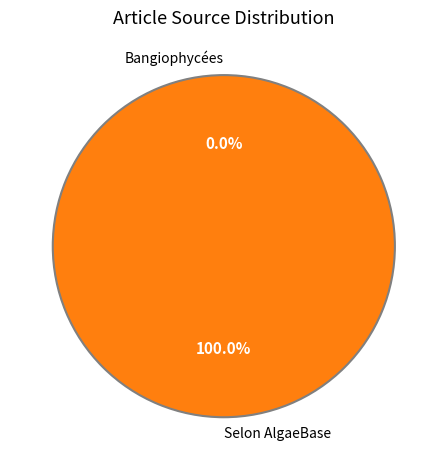

To the nearest percent, what is the average slice percentage?

50%